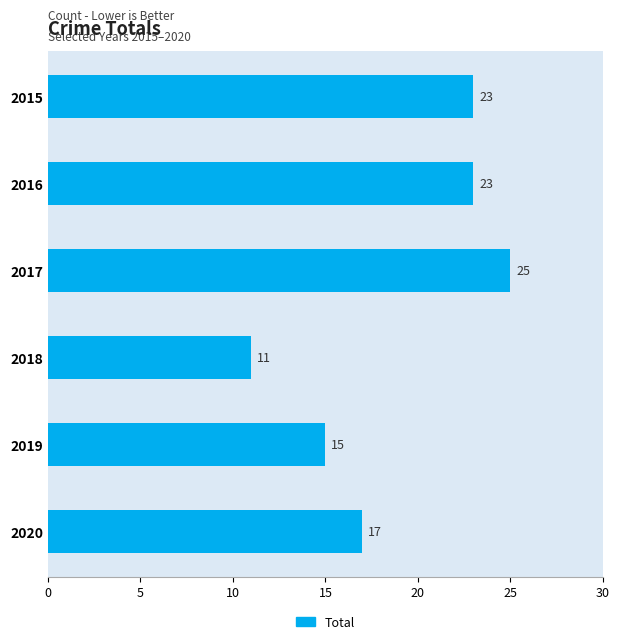

What is the ratio of the value at 2019 to the value at 2018?

1.4